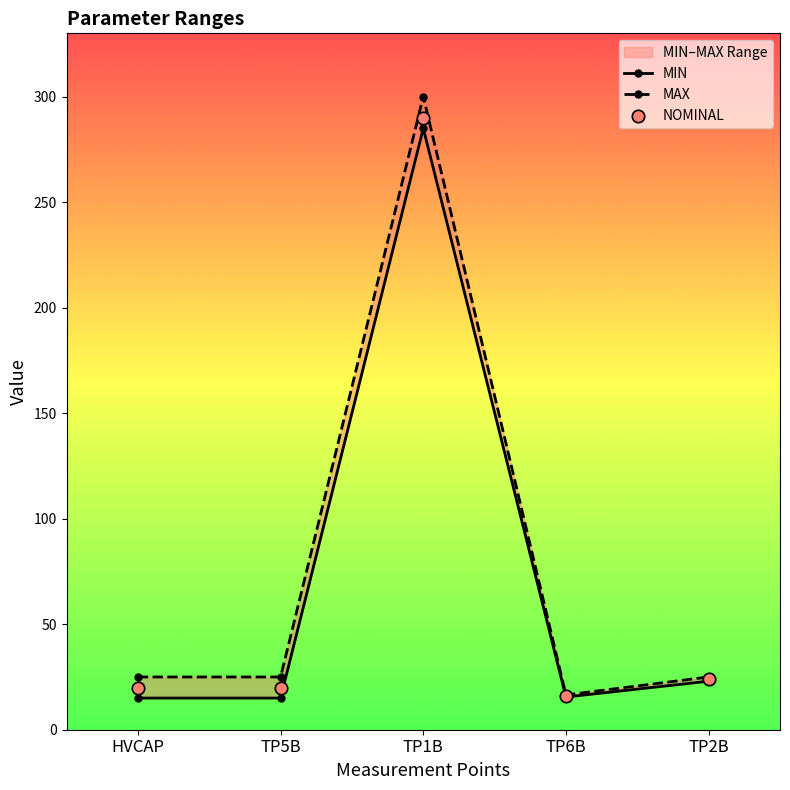

At which category is the sum across all series the highest?

TP1B